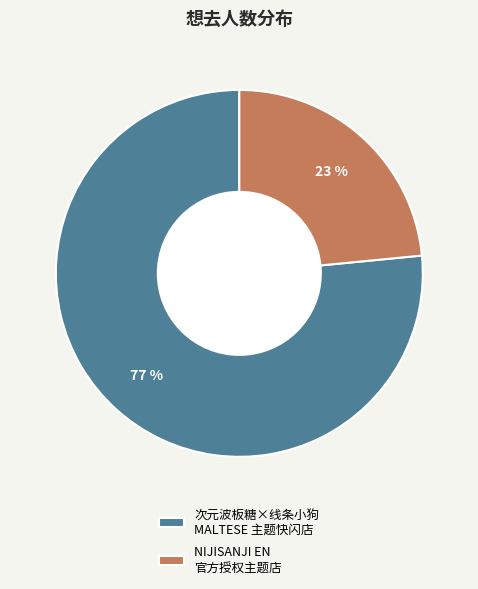

Is there a majority slice in this chart?

Yes